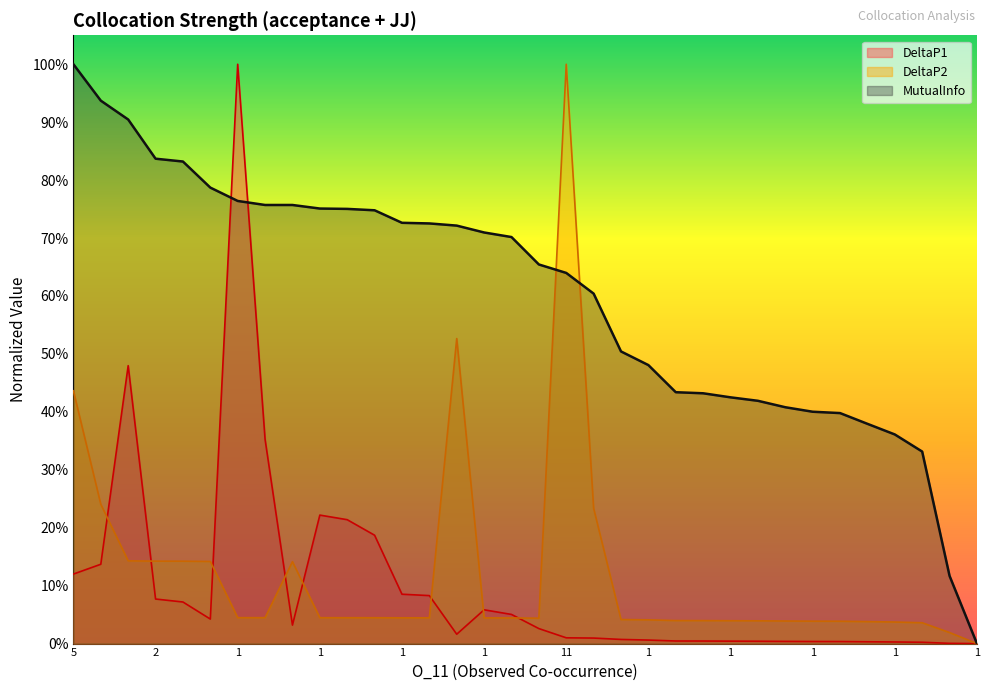

How many lines are shown in the chart?

3